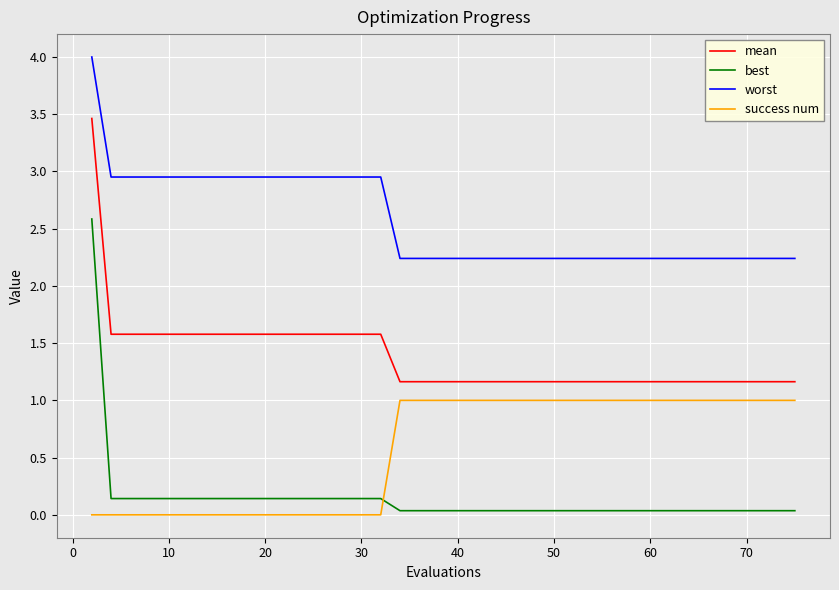

How many times do best and success num cross each other?

1